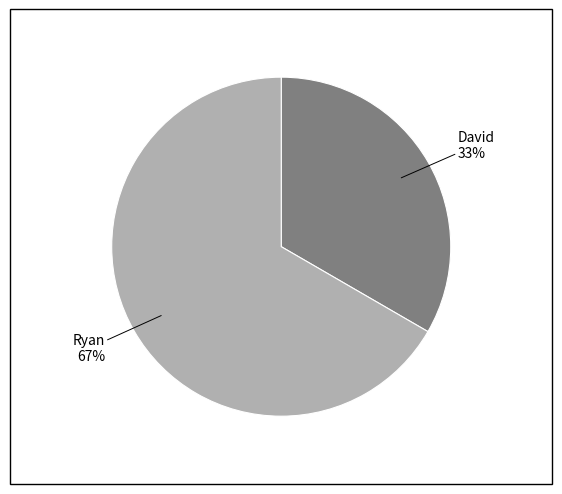

To the nearest percent, what is the average slice percentage?

50%